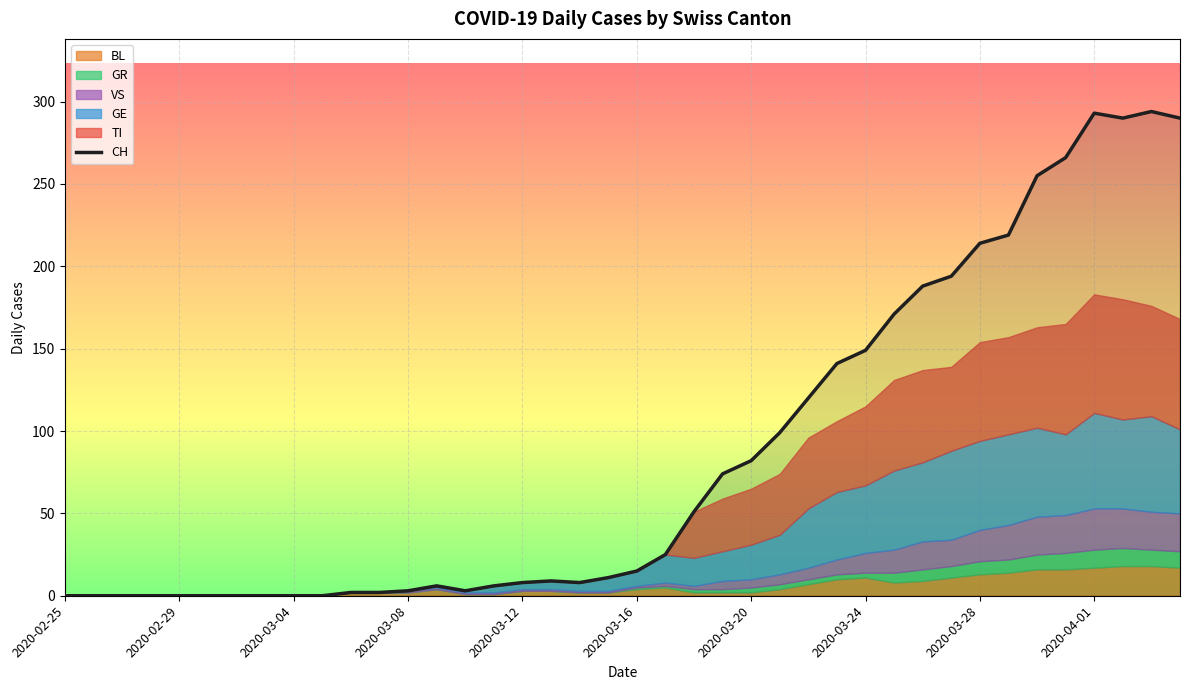

At which category does the data reach its first local peak?

13